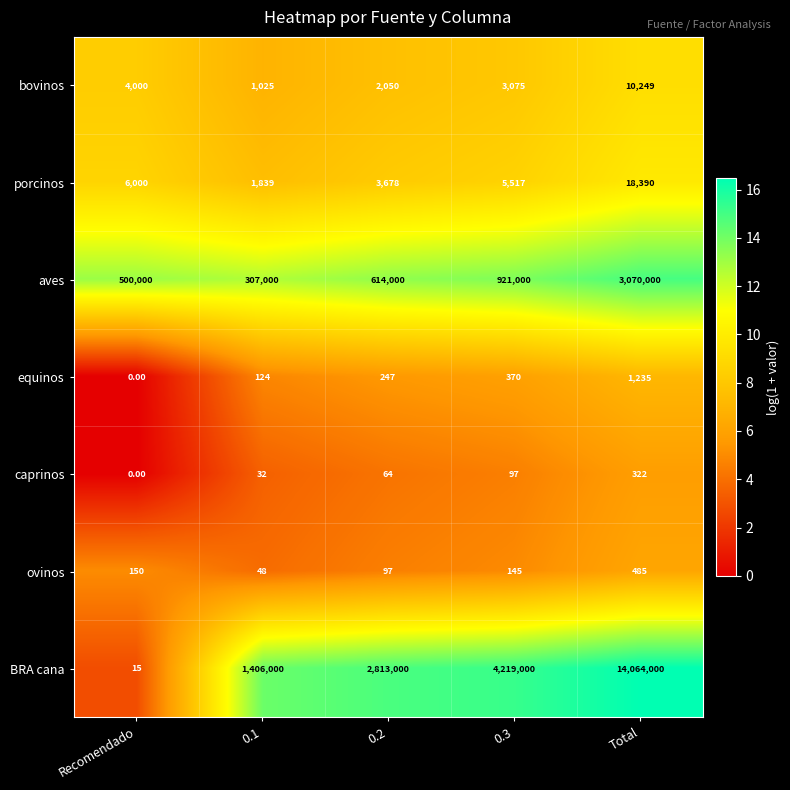

What is the spread (max minus min) of values at 0.2?

2812936